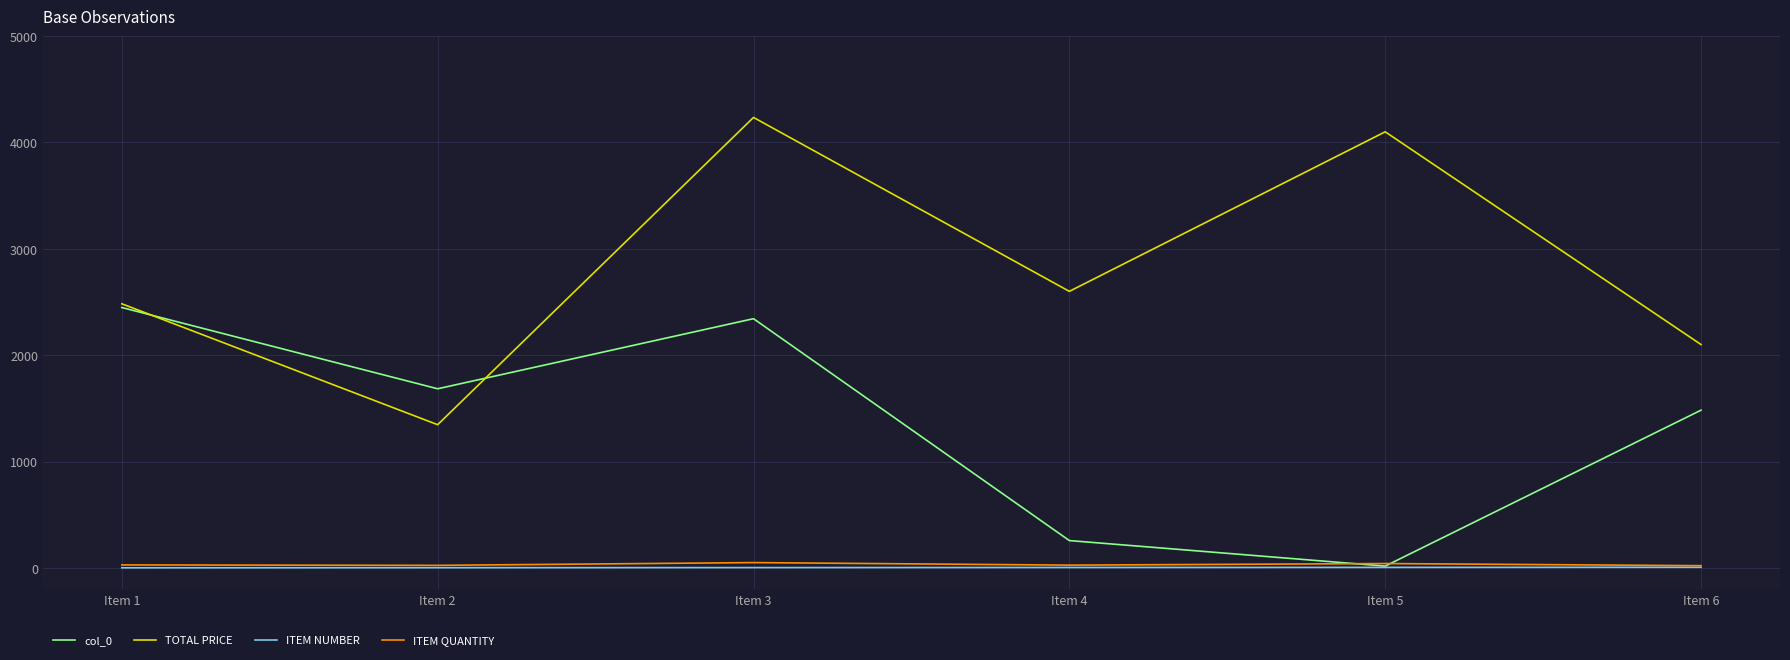

True or false: TOTAL PRICE and ITEM NUMBER cross at least once.

False